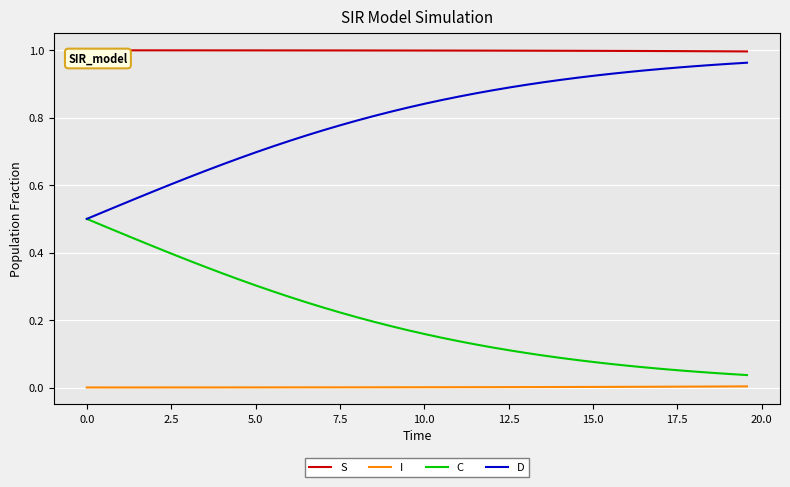

Which series has the largest total across all categories?

S